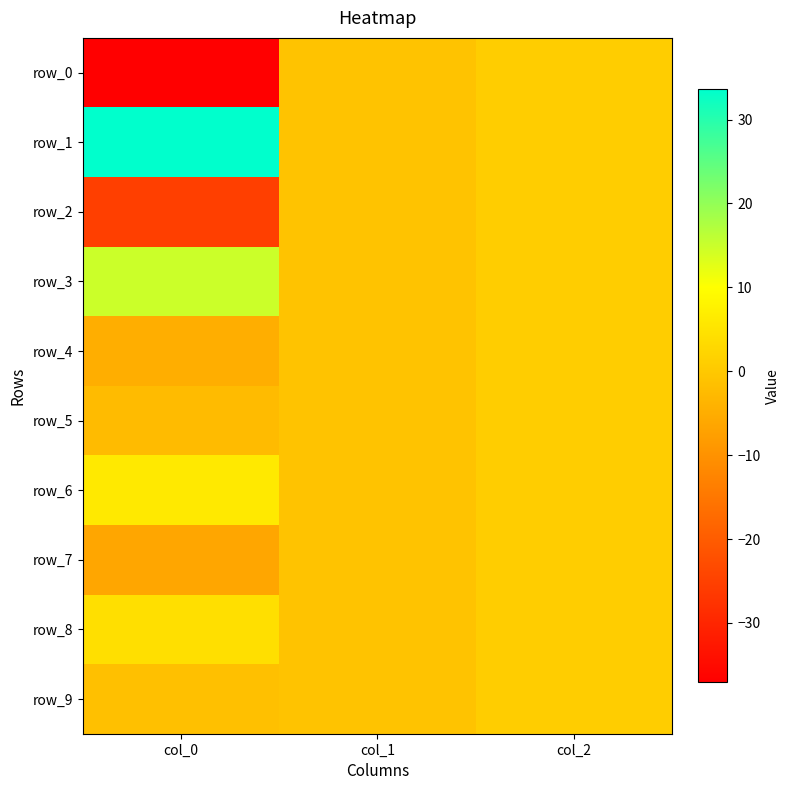

Which category has the highest value across all series?

col_0